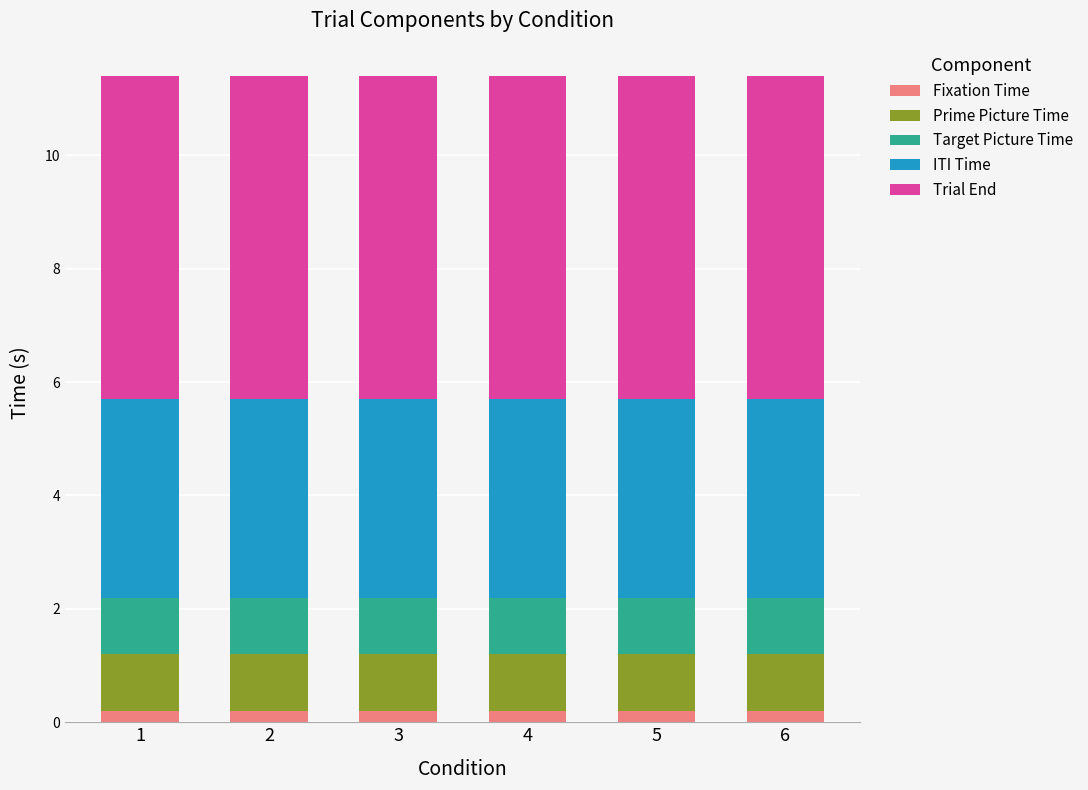

What are all the series names shown in the legend?

Fixation Time, Prime Picture Time, Target Picture Time, ITI Time, Trial End